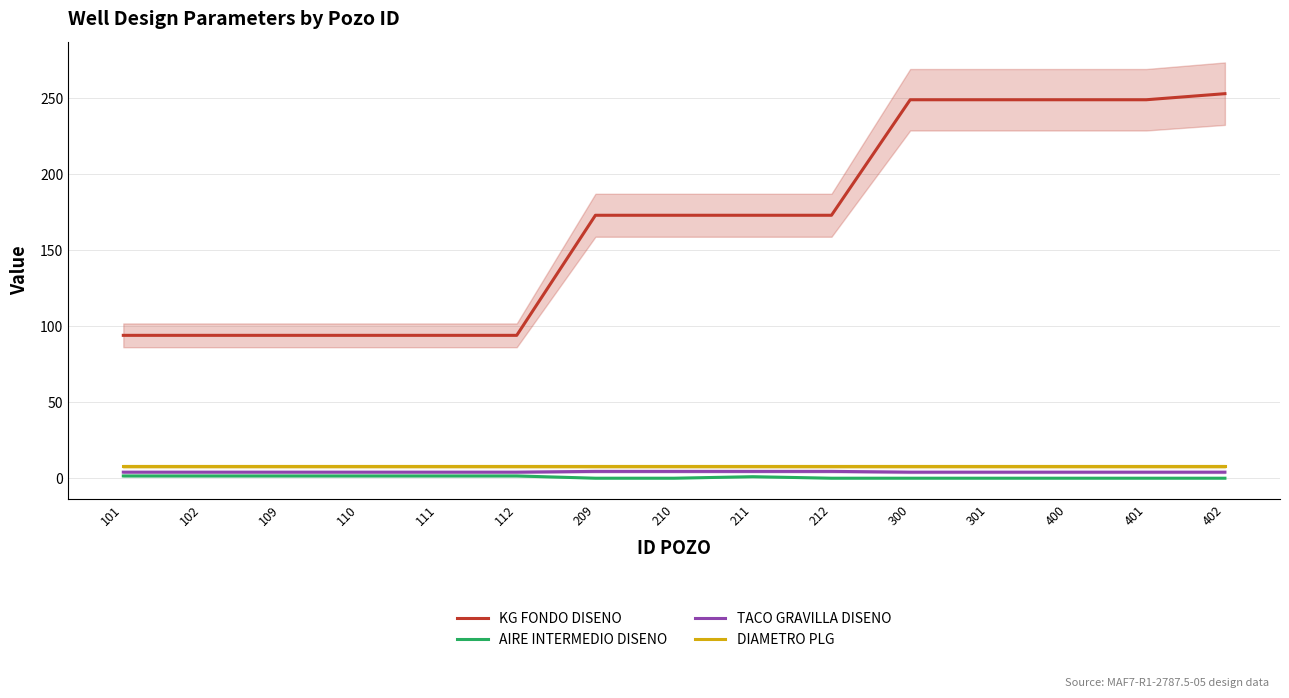

Is this an area chart (filled region under the line)?

No